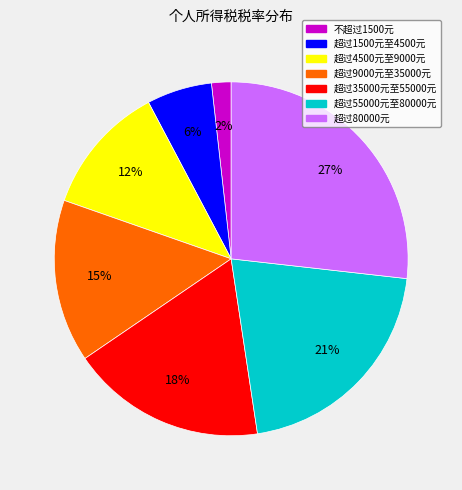

What is the smallest slice in the pie chart?

不超过1500元